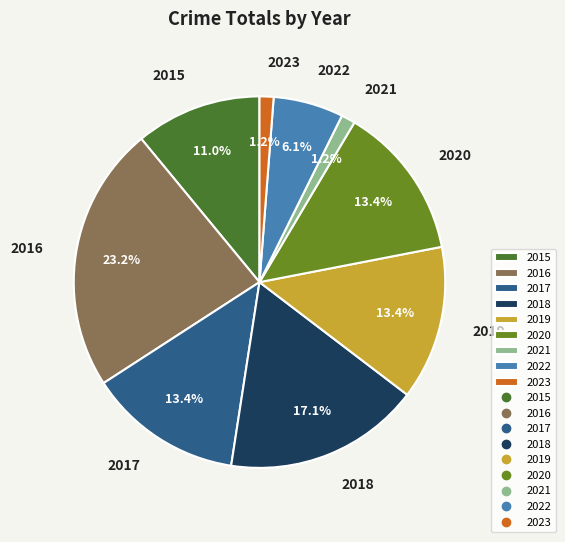

Combined, what portion of the pie is 2020 and 2017?

26.8%